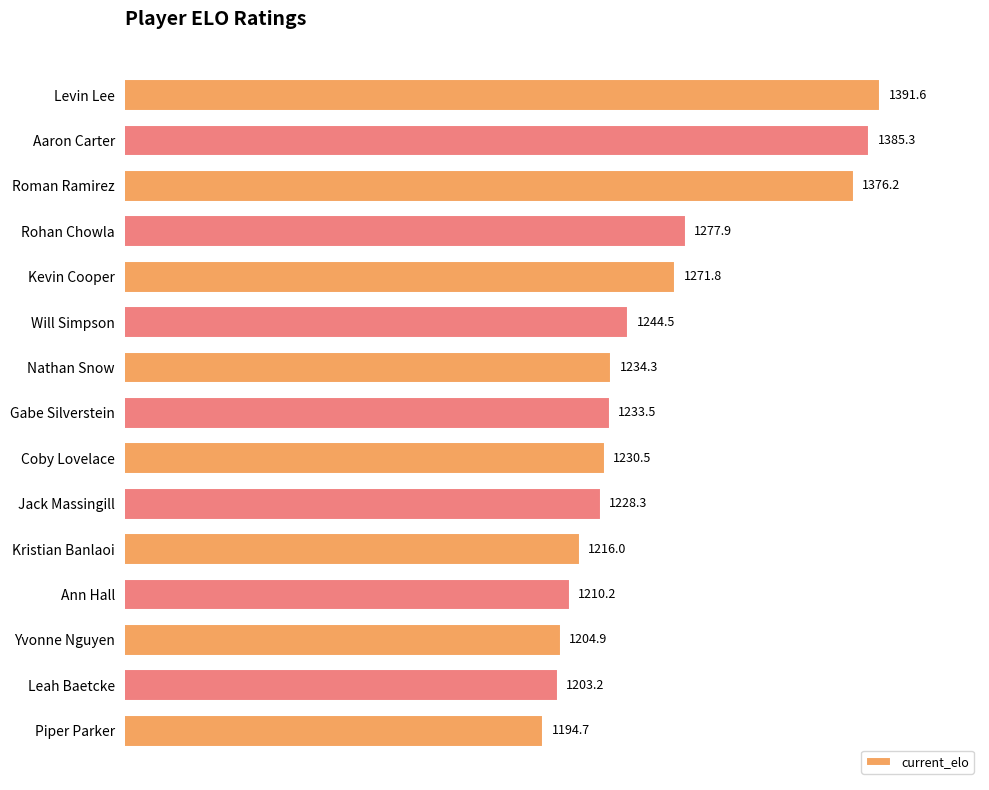

Where is the data nearest to the value 1293?

Rohan Chowla